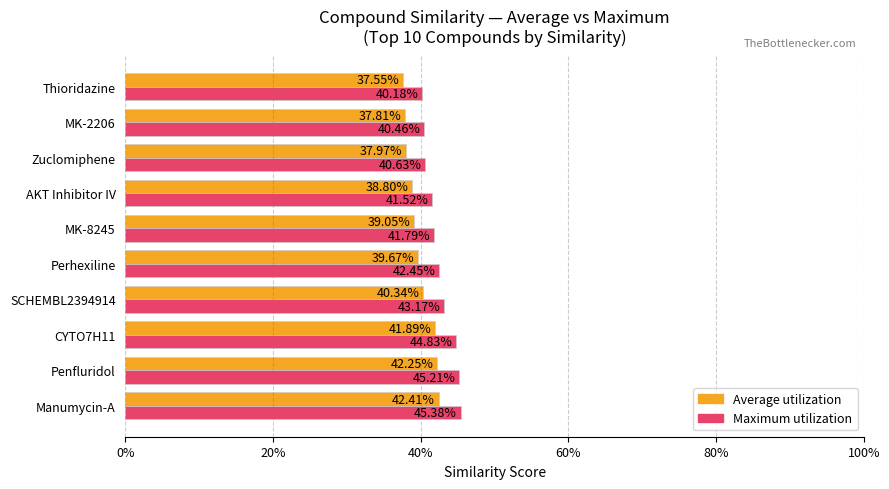

What are all the series names shown in the legend?

Average utilization, Maximum utilization